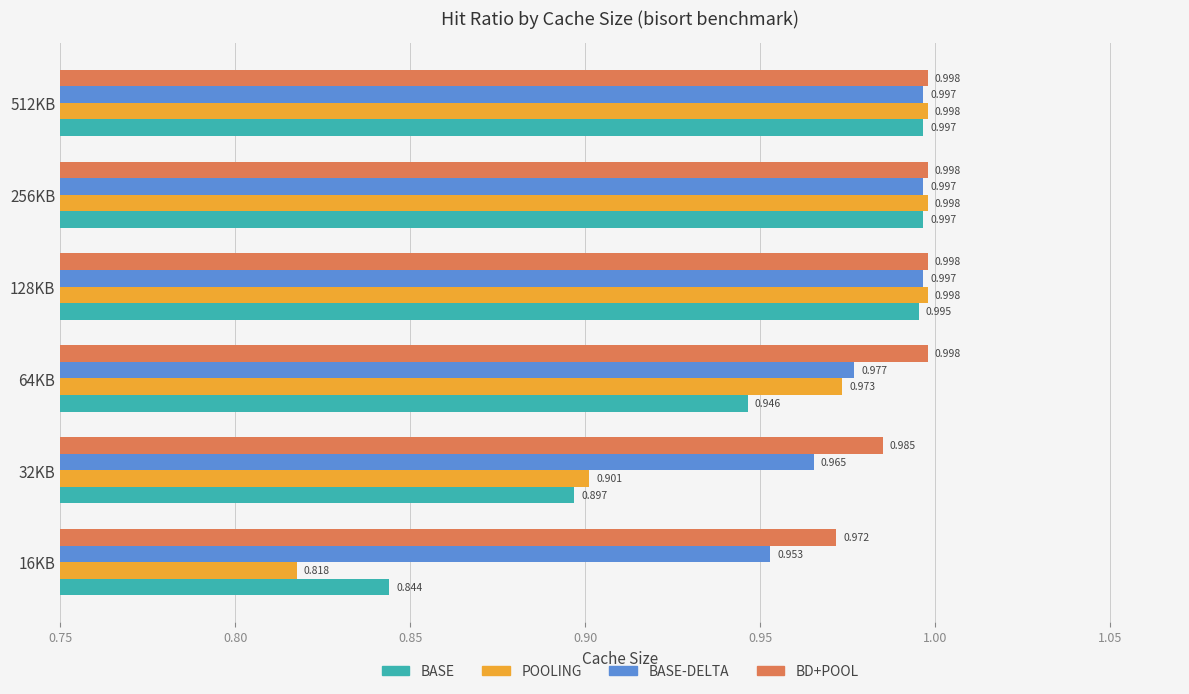

What is the sum of all BD+POOL values?

5.9